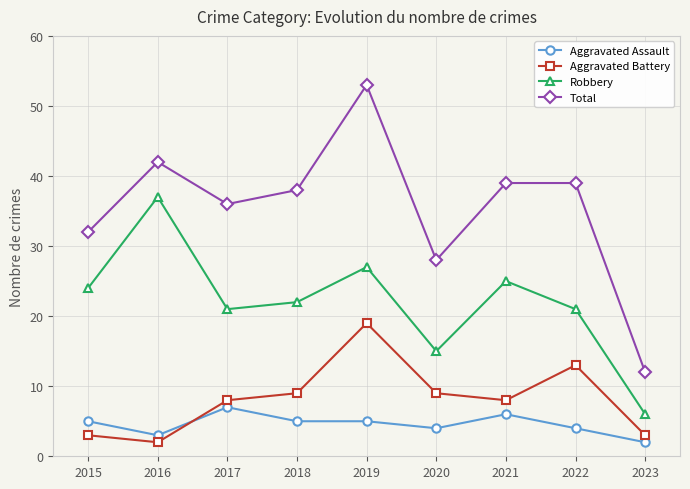

At which label does Total first exceed 38?

2016